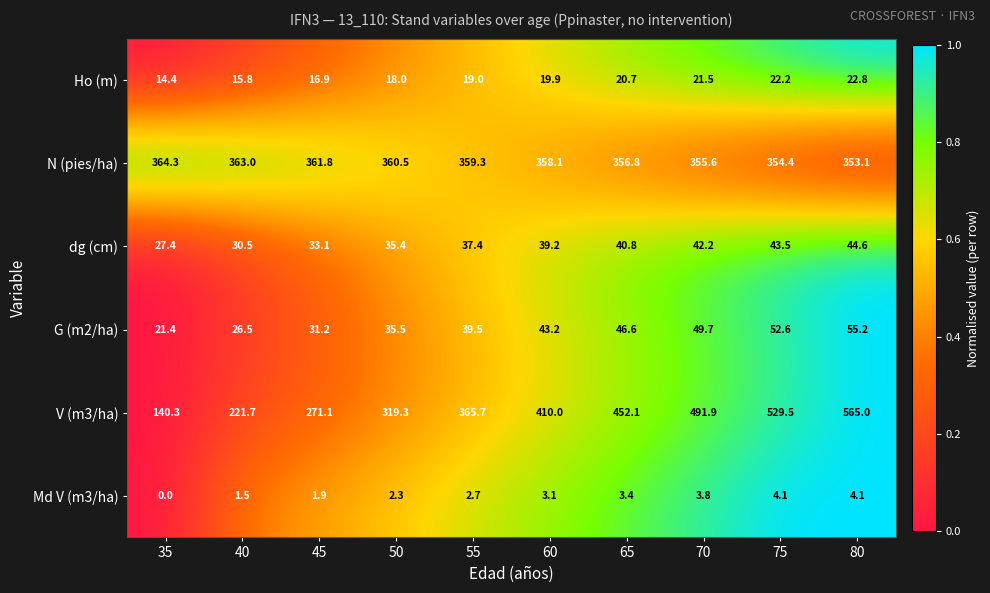

Rank the series by their maximum value, from lowest to highest.

Md V (m3/ha), Ho (m), dg (cm), G (m2/ha), N (pies/ha), V (m3/ha)